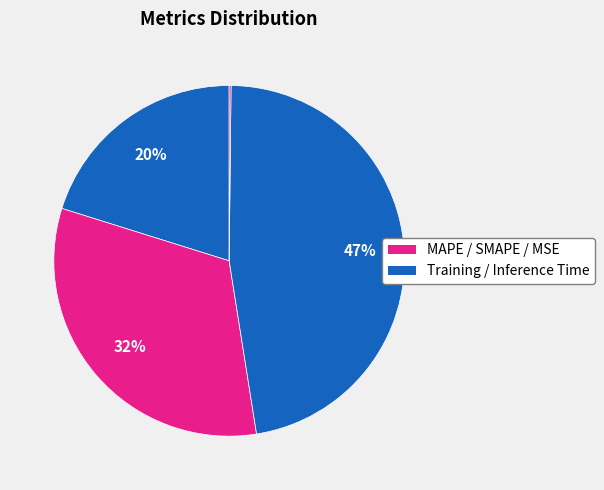

Which category has the smallest portion of the pie?

MSE